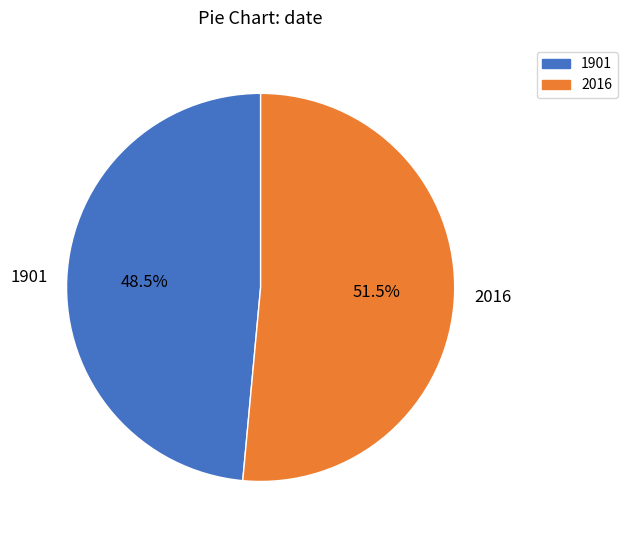

Is it true that 1901 is 38% of the pie?

False